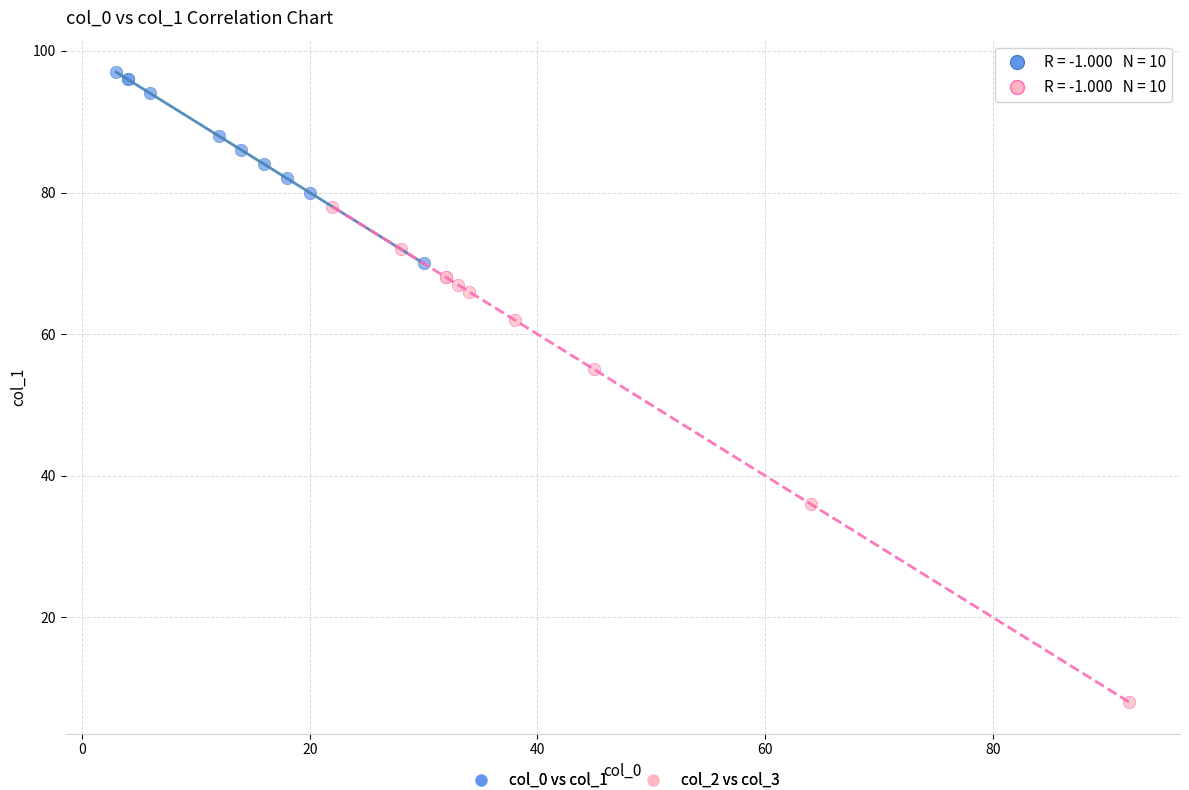

Which series has the largest Y range (max minus min)?

col_2 vs col_3